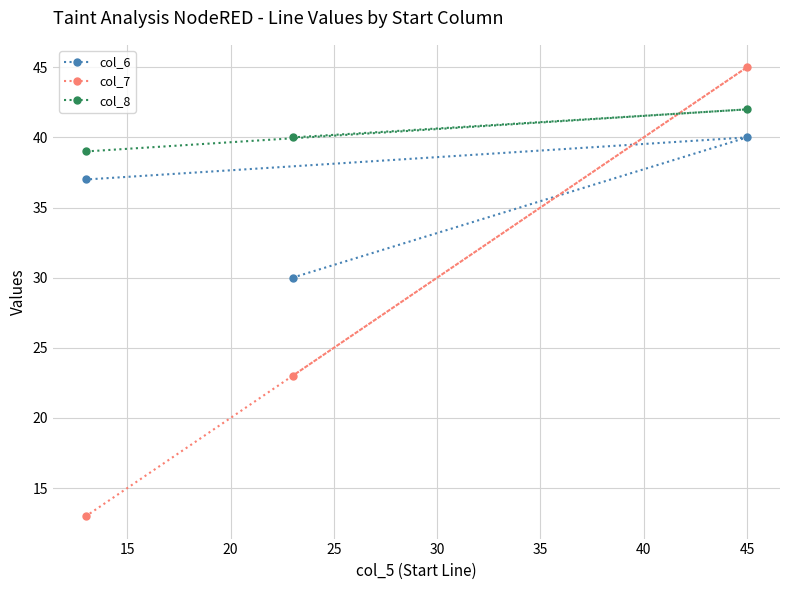

What is the value of the col_8 point at the 2nd from the left?

40